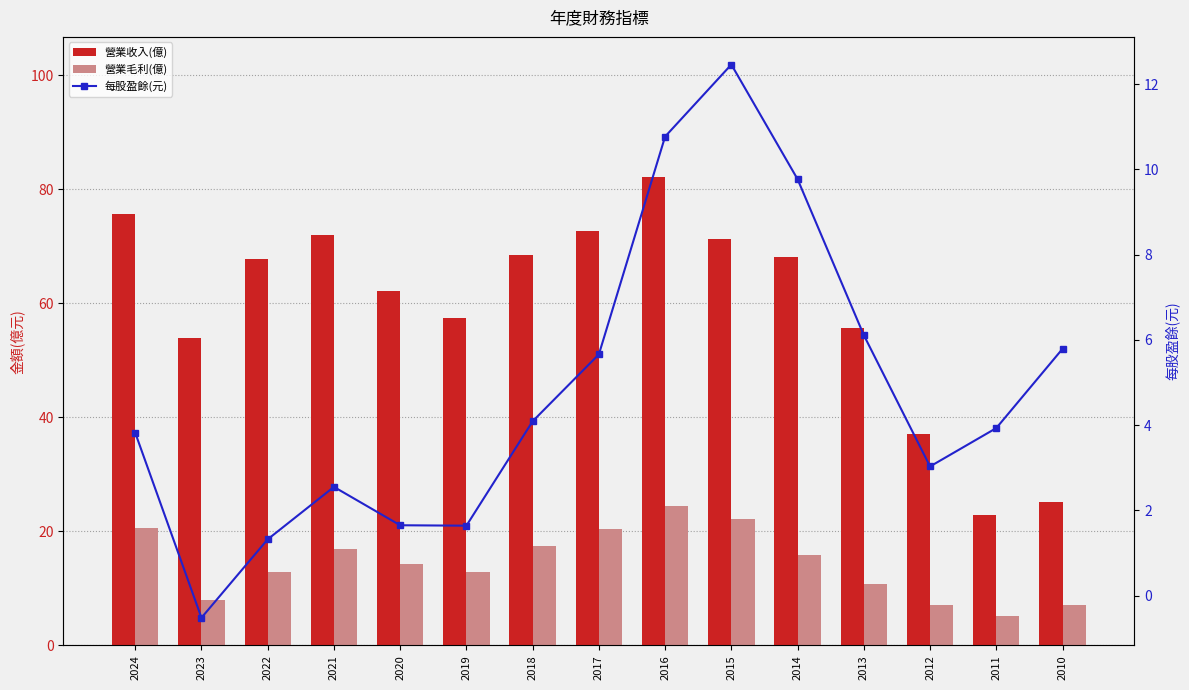

Which series has the largest total across all categories?

營業收入(億)